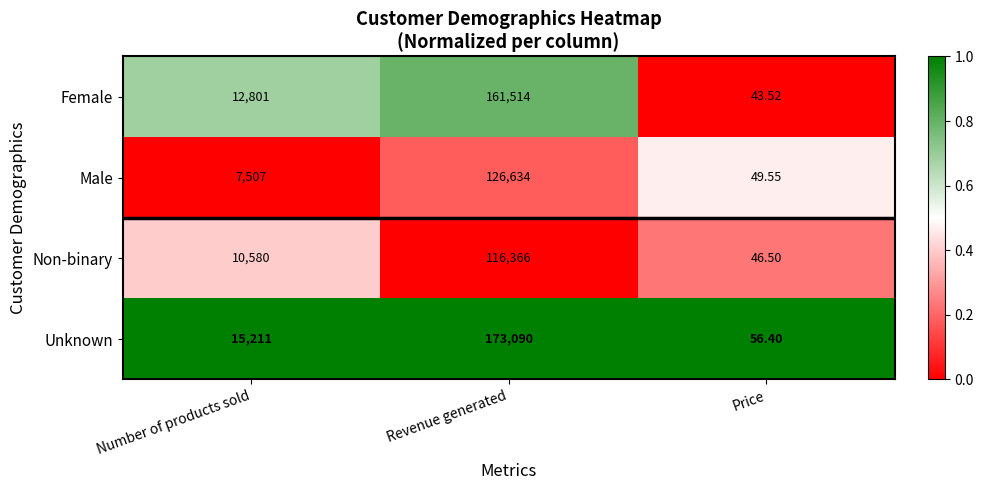

At Price, list the series in order from smallest to largest.

Female, Non-binary, Male, Unknown